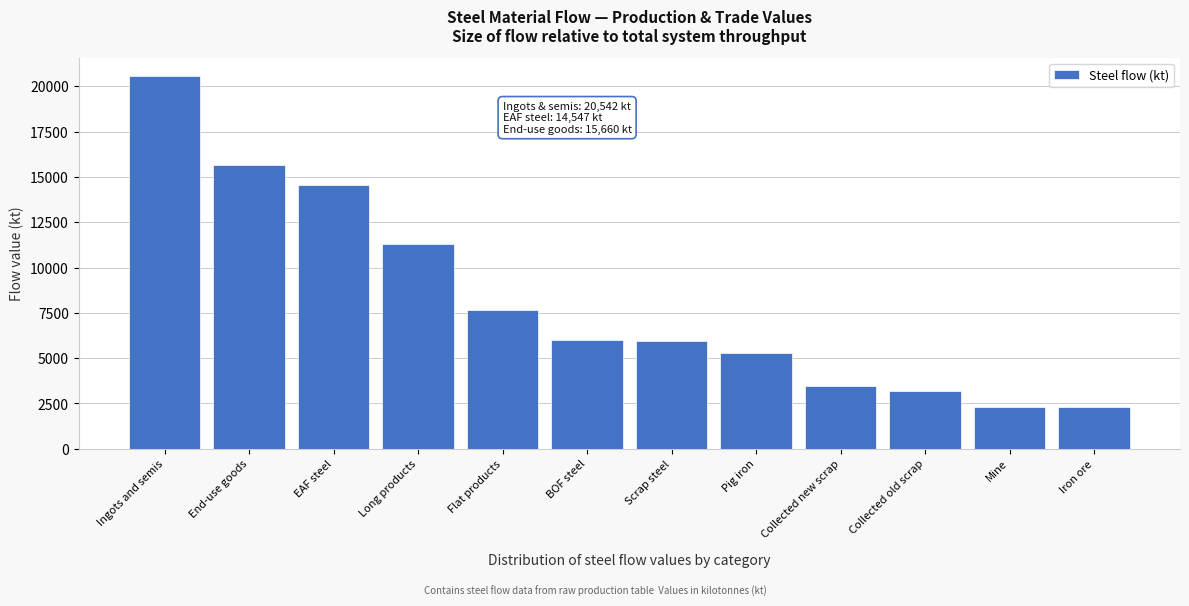

What is the value of the 7th bar from the left?

5920.3